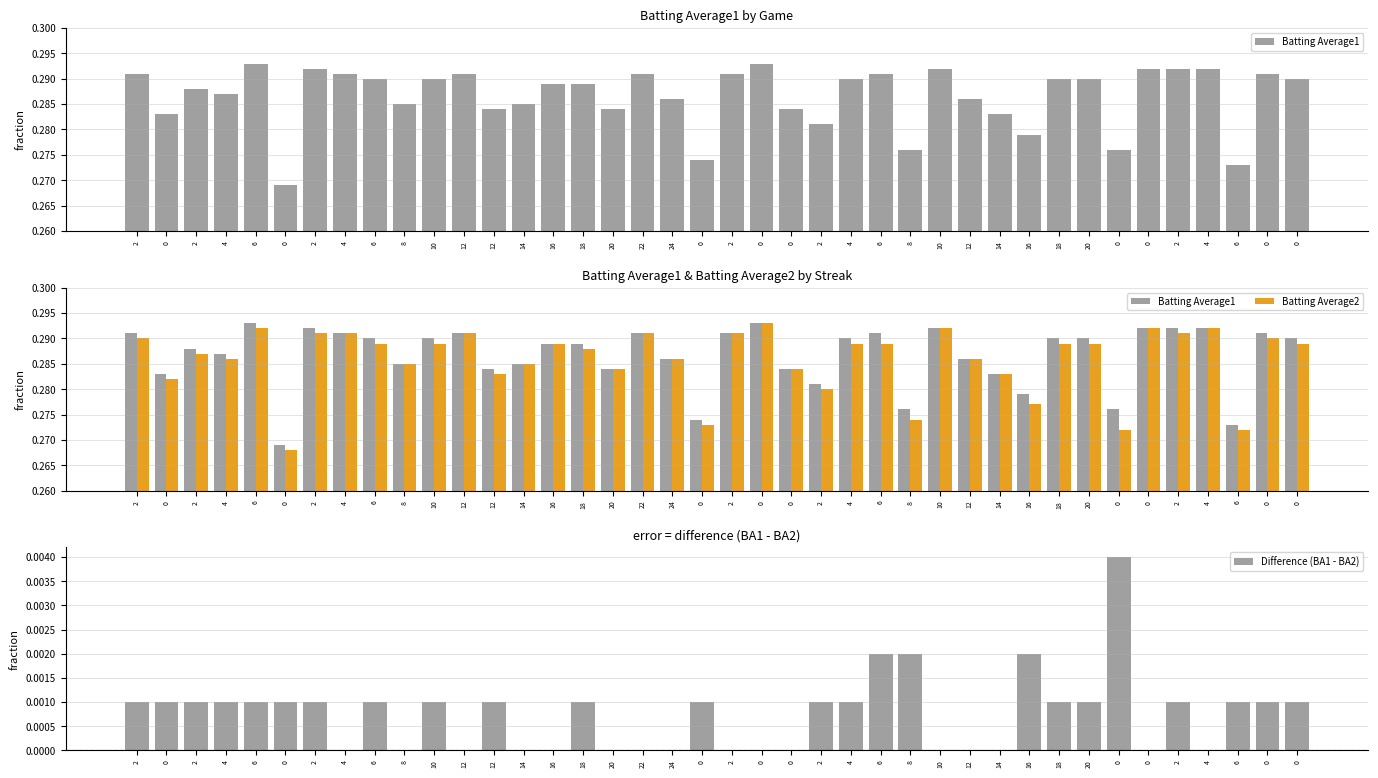

Reading left to right, transcribe all the data shown in this chart.

Batting Average1: 2=0.3	0=0.3	2=0.3	4=0.3	6=0.3	0=0.3	2=0.3	4=0.3	6=0.3	8=0.3	10=0.3	12=0.3	12=0.3	14=0.3	16=0.3	18=0.3	20=0.3	22=0.3	24=0.3	0=0.3	2=0.3	0=0.3	0=0.3	2=0.3	4=0.3	6=0.3	8=0.3	10=0.3	12=0.3	14=0.3	16=0.3	18=0.3	20=0.3	0=0.3	0=0.3	2=0.3	4=0.3	6=0.3	0=0.3	0=0.3
Batting Average2: 2=0.3	0=0.3	2=0.3	4=0.3	6=0.3	0=0.3	2=0.3	4=0.3	6=0.3	8=0.3	10=0.3	12=0.3	12=0.3	14=0.3	16=0.3	18=0.3	20=0.3	22=0.3	24=0.3	0=0.3	2=0.3	0=0.3	0=0.3	2=0.3	4=0.3	6=0.3	8=0.3	10=0.3	12=0.3	14=0.3	16=0.3	18=0.3	20=0.3	0=0.3	0=0.3	2=0.3	4=0.3	6=0.3	0=0.3	0=0.3
Difference (BA1 - BA2): 2=0.0	0=0.0	2=0.0	4=0.0	6=0.0	0=0.0	2=0.0	4=0.0	6=0.0	8=0.0	10=0.0	12=0.0	12=0.0	14=0.0	16=0.0	18=0.0	20=0.0	22=0.0	24=0.0	0=0.0	2=0.0	0=0.0	0=0.0	2=0.0	4=0.0	6=0.0	8=0.0	10=0.0	12=0.0	14=0.0	16=0.0	18=0.0	20=0.0	0=0.0	0=0.0	2=0.0	4=0.0	6=0.0	0=0.0	0=0.0